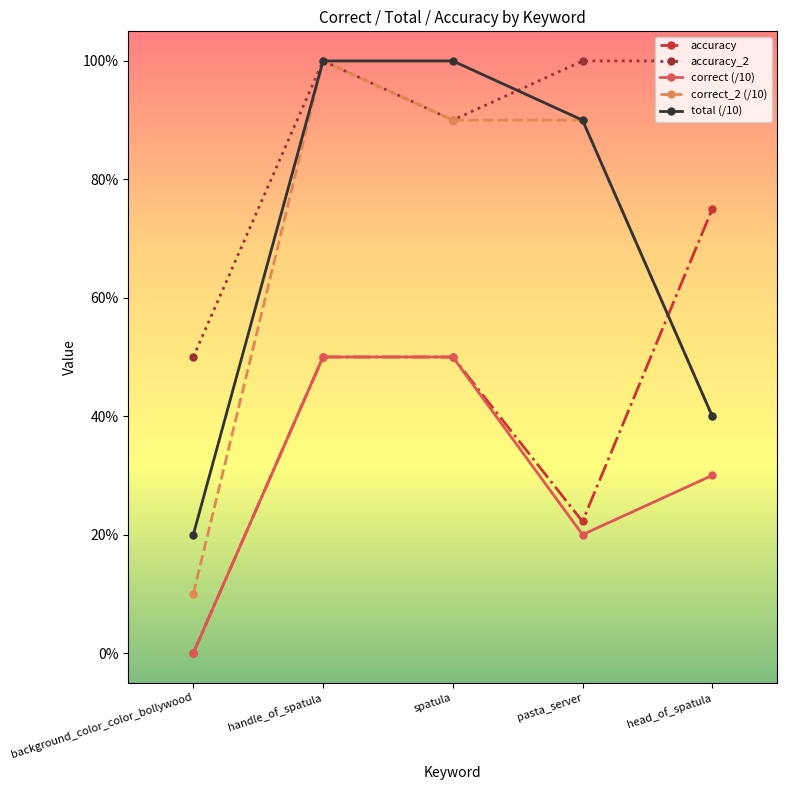

Is the value of accuracy_2 at pasta_server greater than the value of total (/10) at handle_of_spatula?

No